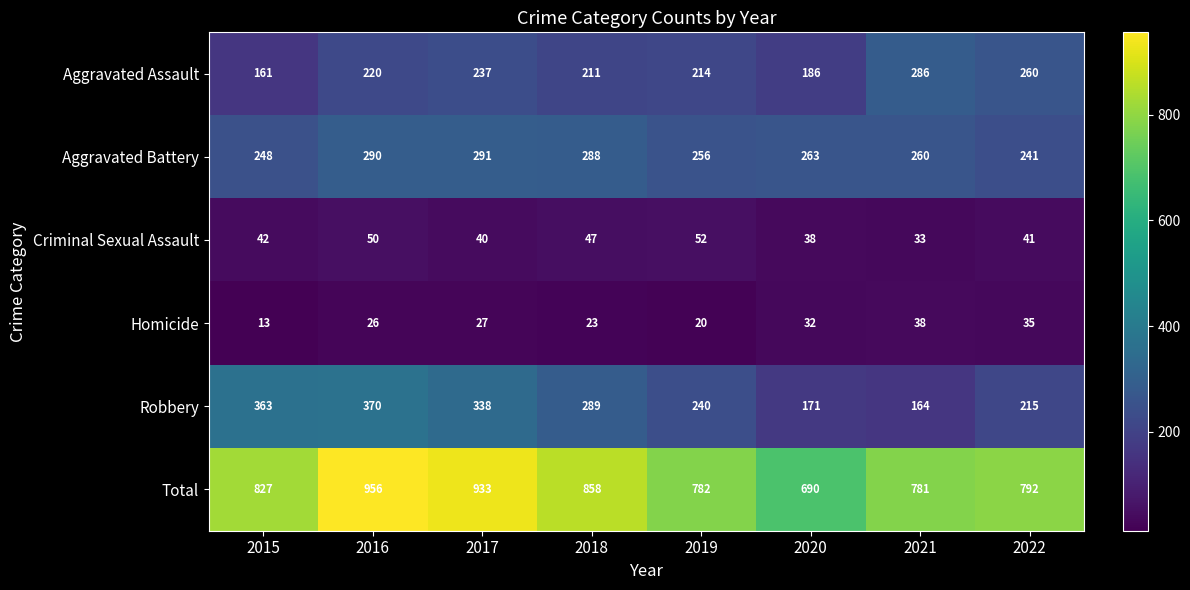

Which category has the highest value in the Robbery series?

2016